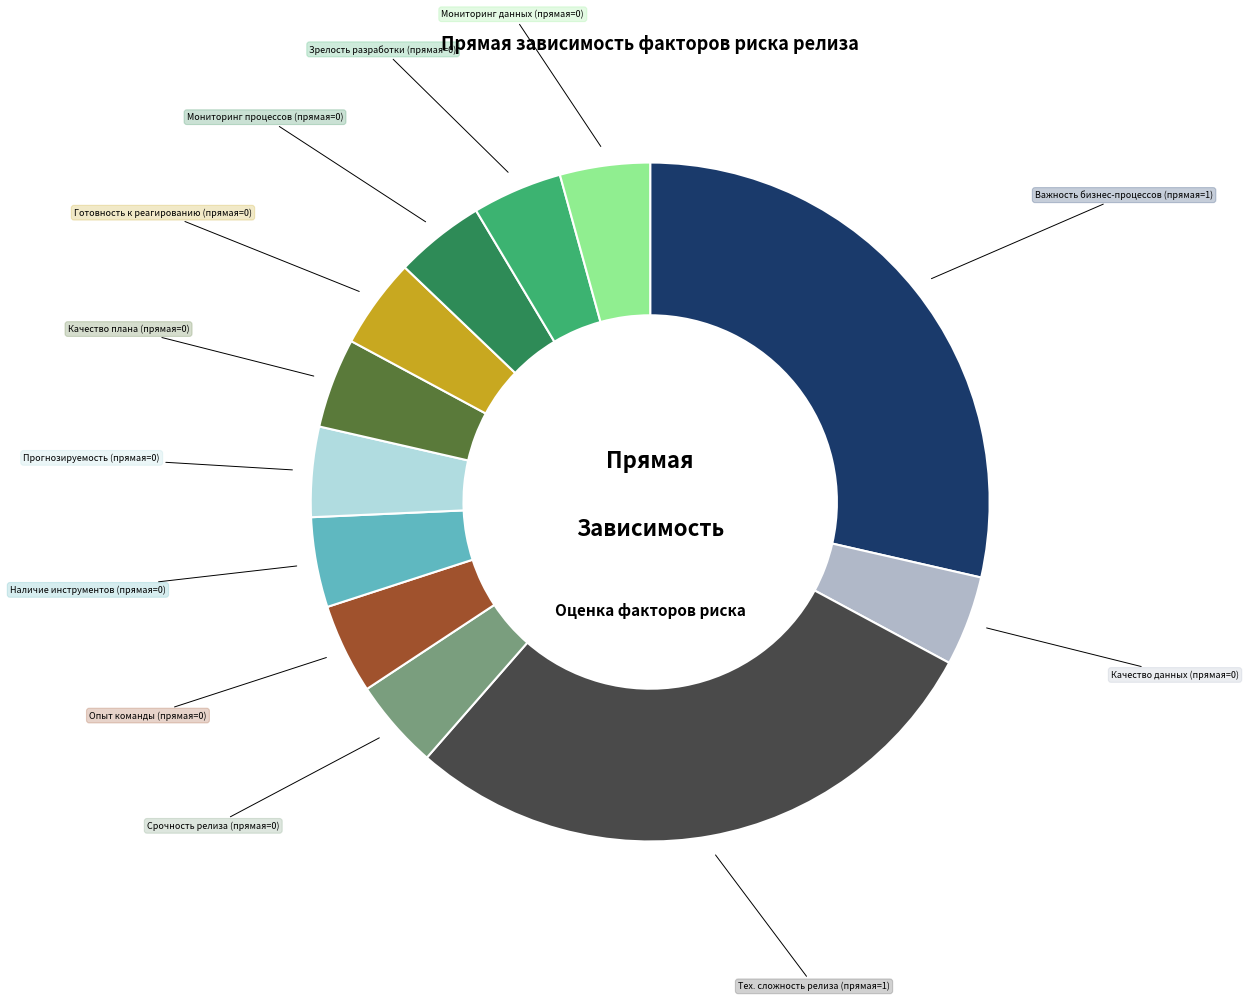

True or false: Качество данных (прямая=0) accounts for 17% of the total.

False